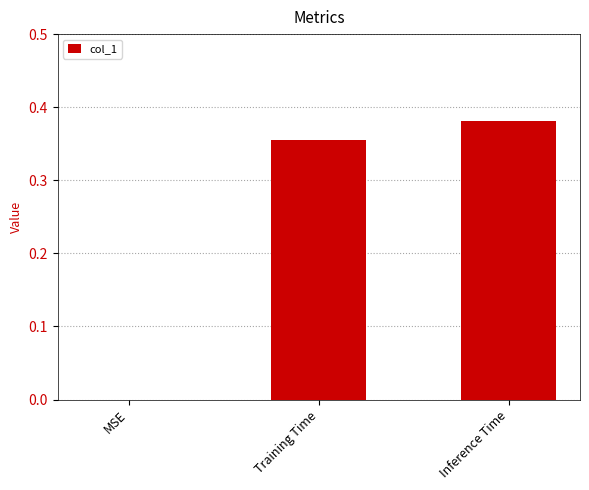

True or false: the data shows 0.5 at Training Time.

False